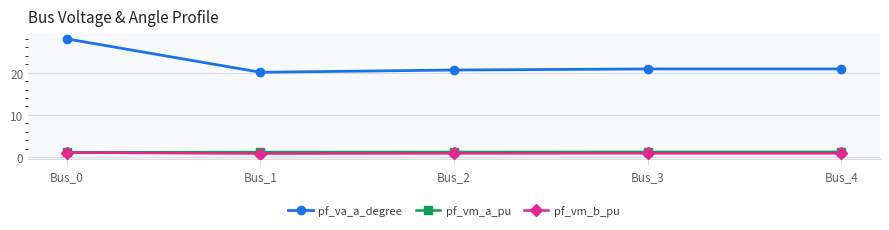

At which category is the sum across all series the highest?

Bus_0